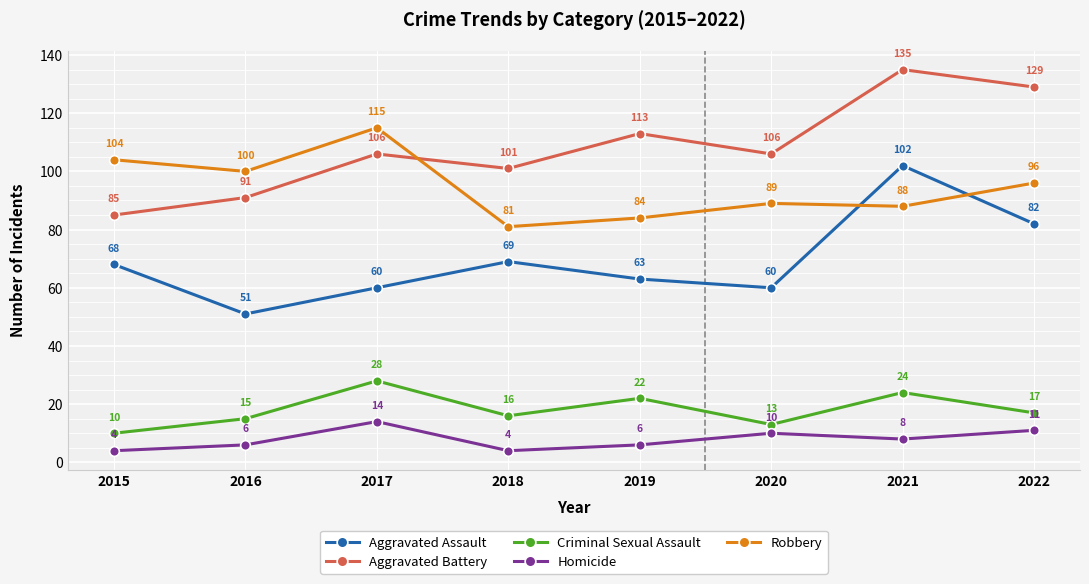

Reading left to right, extract all data points from this chart.

Aggravated Assault: 68	51	60	69	63	60	102	82
Aggravated Battery: 85	91	106	101	113	106	135	129
Criminal Sexual Assault: 10	15	28	16	22	13	24	17
Homicide: 4	6	14	4	6	10	8	11
Robbery: 104	100	115	81	84	89	88	96